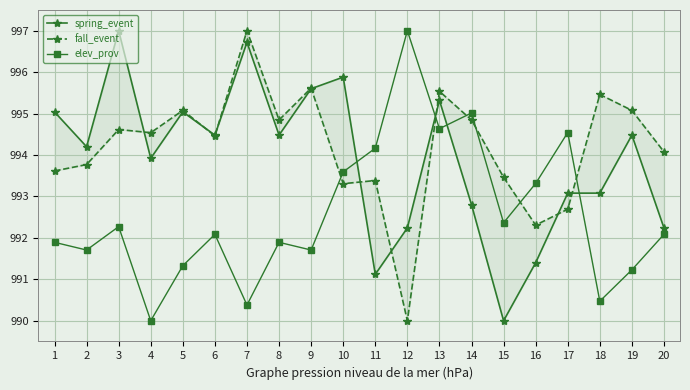

What is the maximum value for elev_prov?

997.0